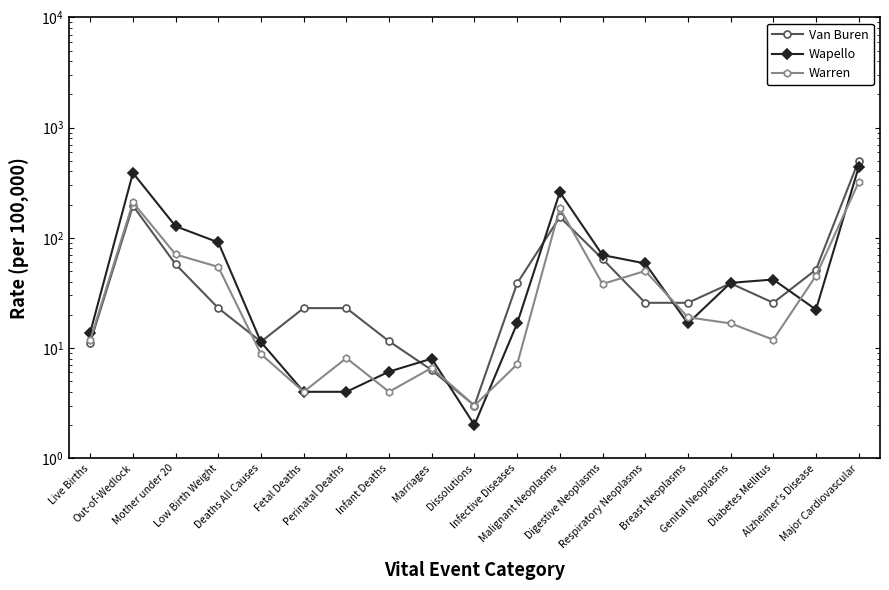

How many series are shown in this chart?

3